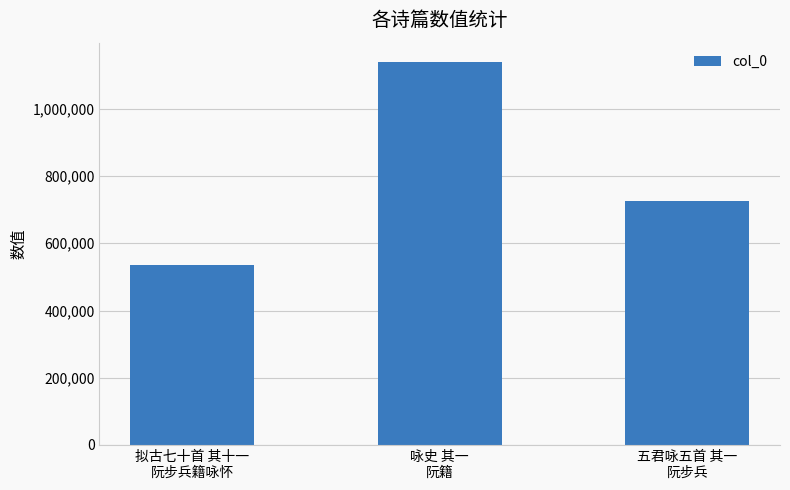

Which has a higher value, 五君咏五首 其一
阮步兵 or 拟古七十首 其十一
阮步兵籍咏怀?

五君咏五首 其一
阮步兵